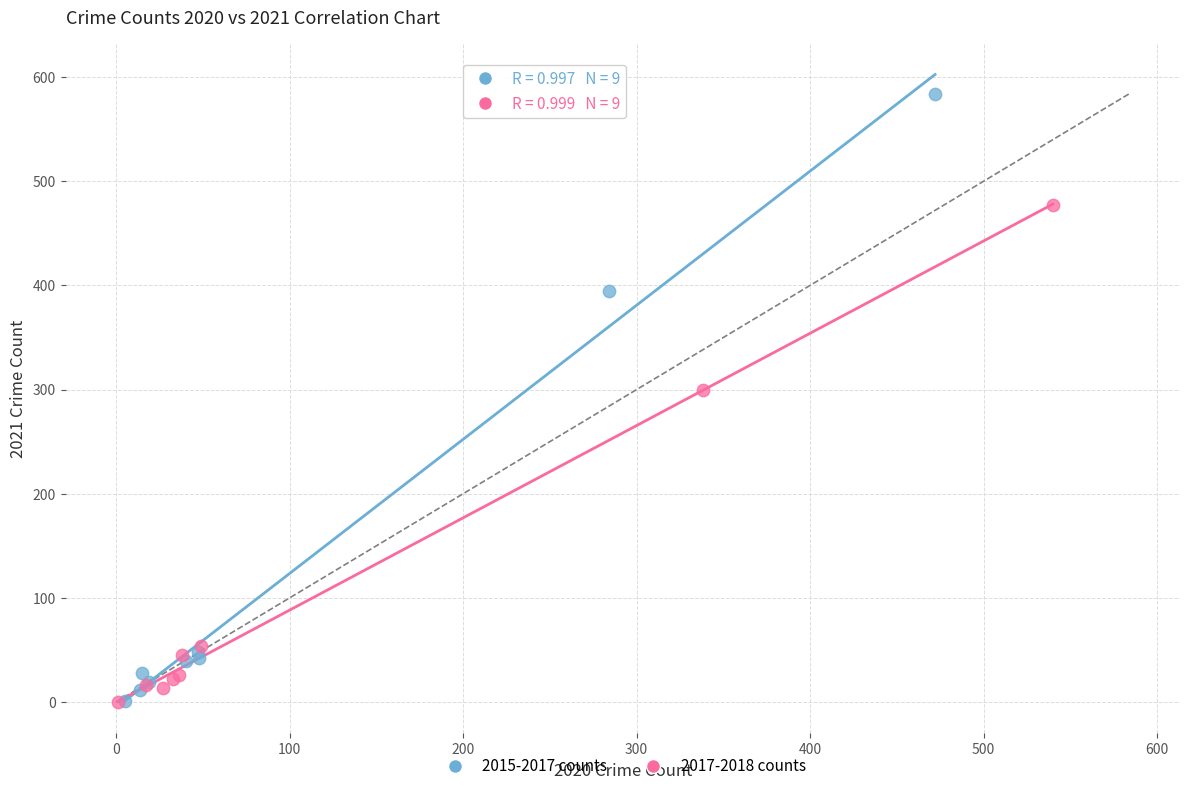

Which series contains the highest Y value?

2015-2017 counts